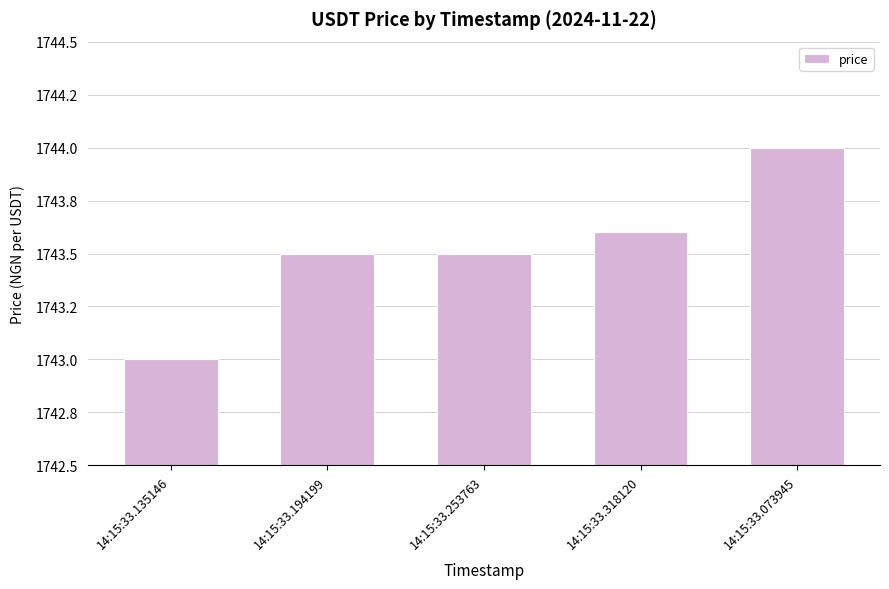

Which category has the lowest value across all series?

14:15:33.135146